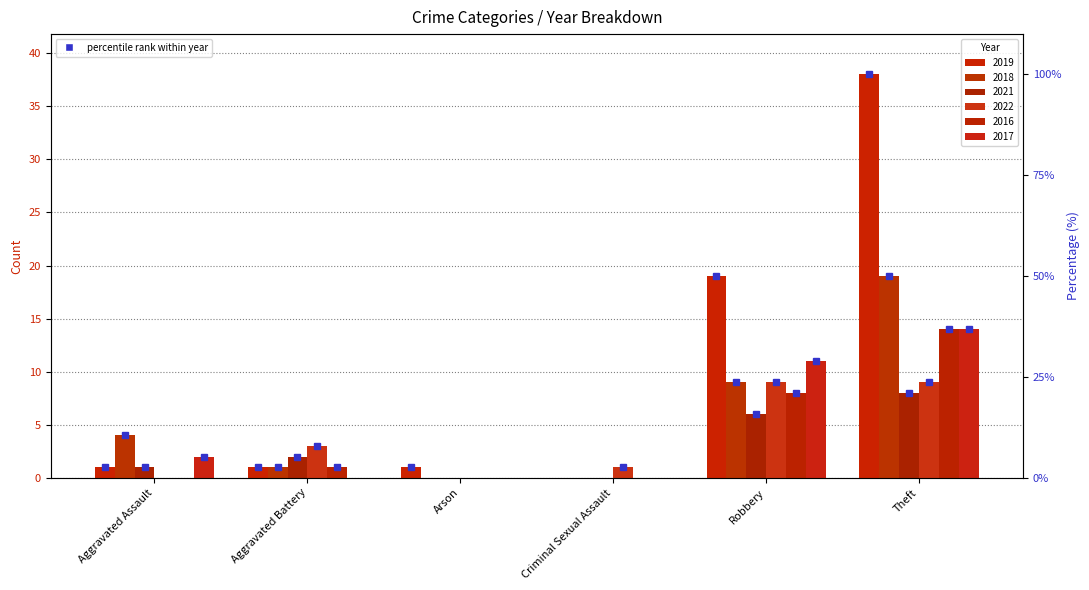

List the labels in order of 2019 value, smallest first.

Criminal Sexual Assault, Aggravated Assault, Aggravated Battery, Arson, Robbery, Theft